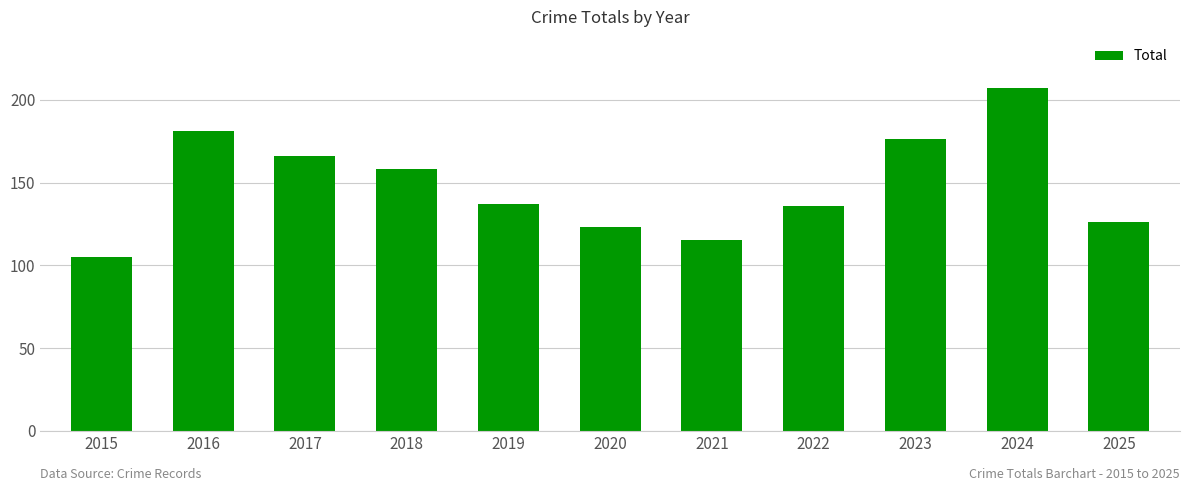

The chart shows a value of 197 at 2021. True or false?

False